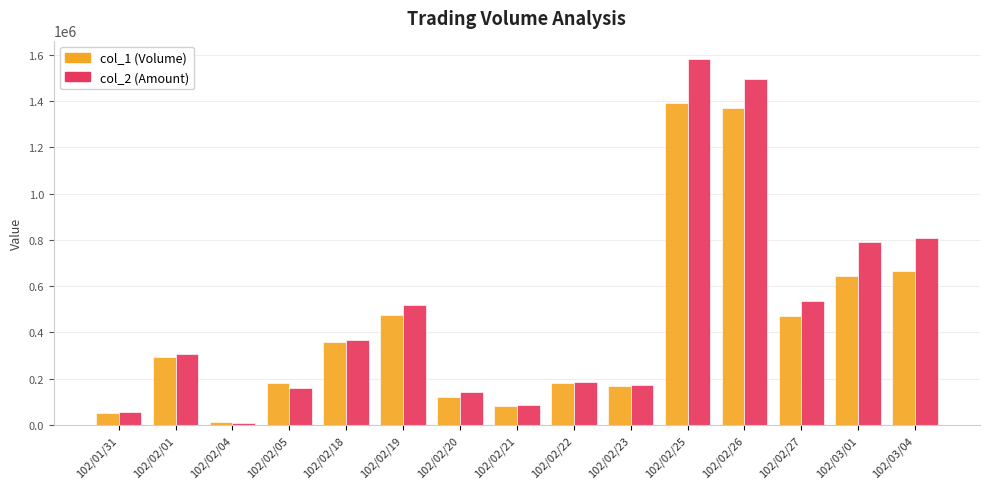

What is the spread (max minus min) of values at 102/03/04?

142850